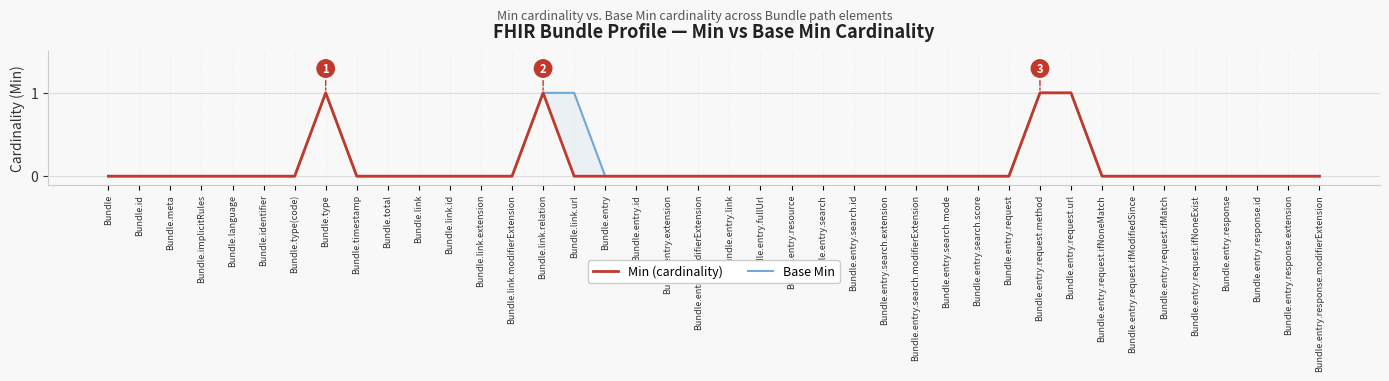

Is this an area chart (filled region under the line)?

No